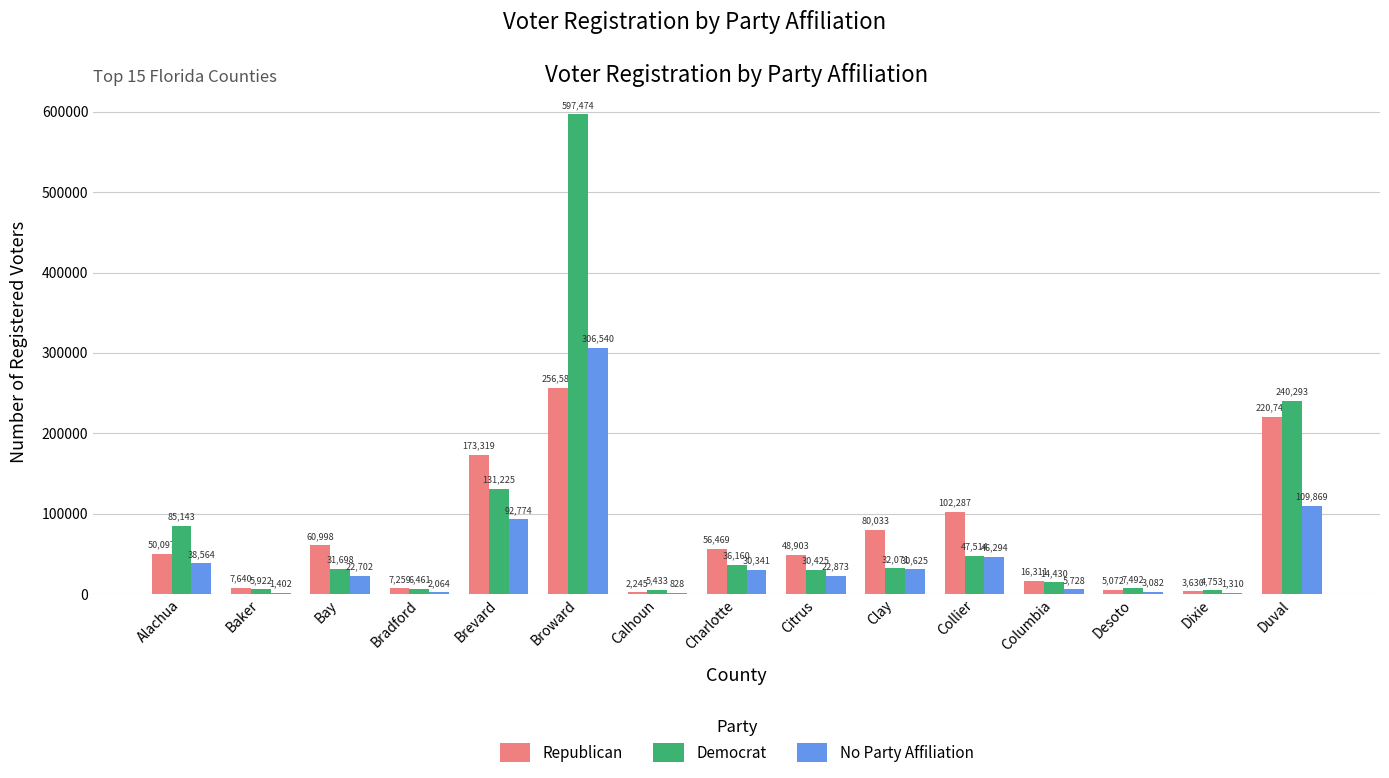

At which category does the chart reach its peak across all series?

Broward